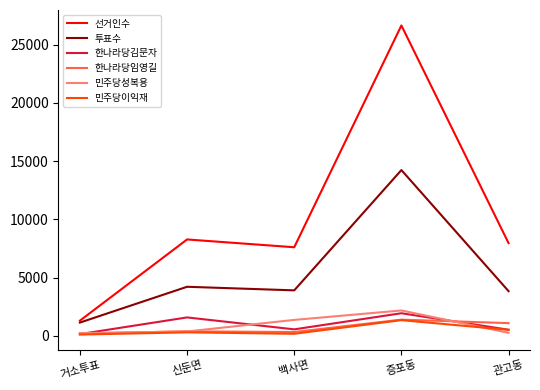

True or false: 민주당이익재 and 선거인수 cross at least once.

False